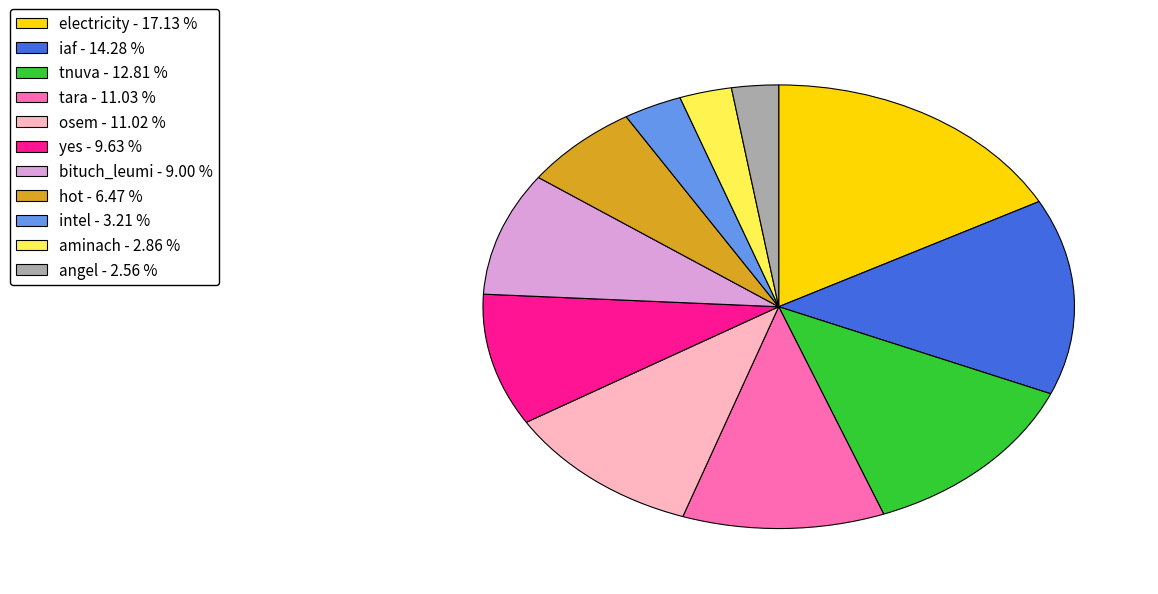

How many slices are in this pie chart?

11